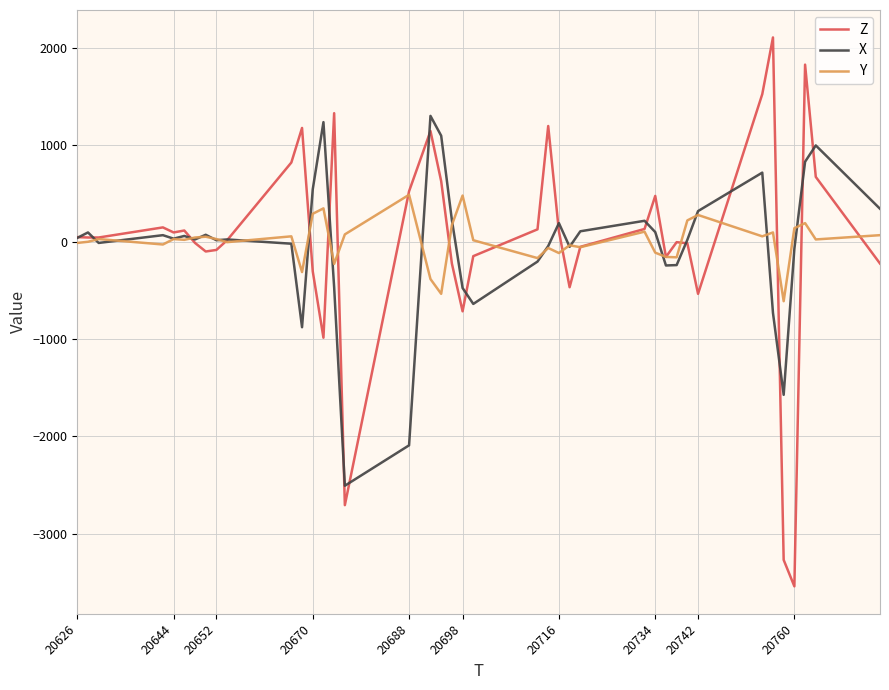

What is the minimum value shown in the chart?

-3544